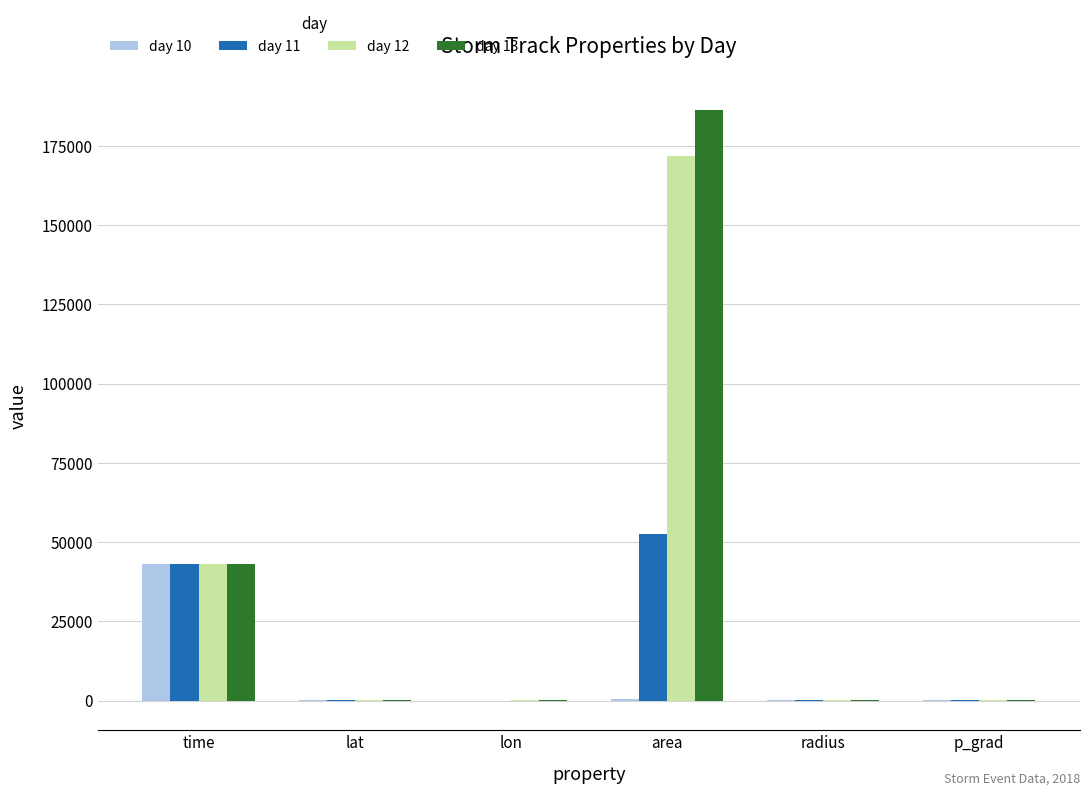

Which category has the highest value across all series?

area